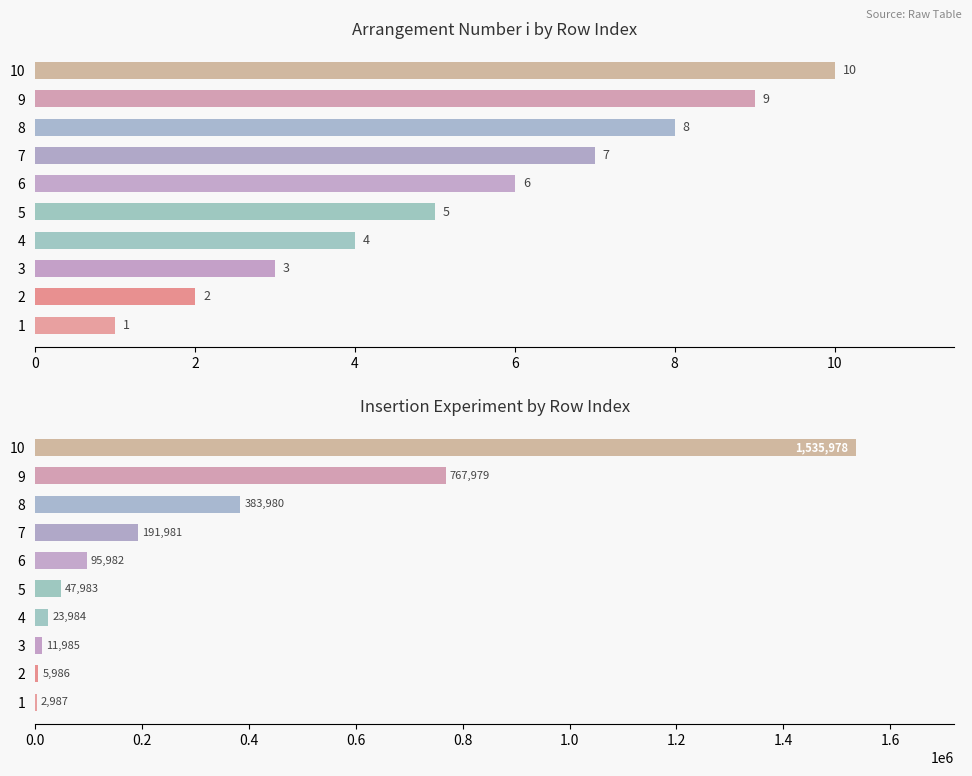

What are all the series names shown in the legend?

Arrangement Number i, Insertion Experiment